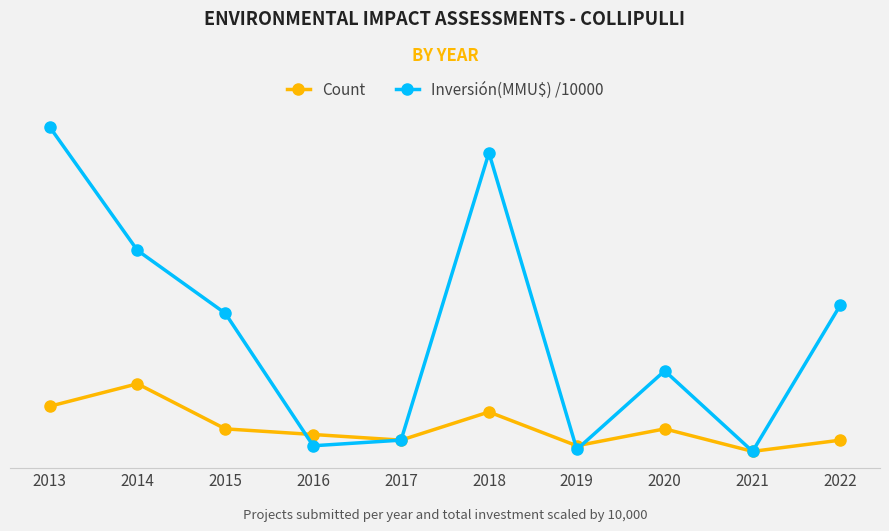

Rank the series at 2016 from highest to lowest value.

Count, Inversión(MMU$) /10000